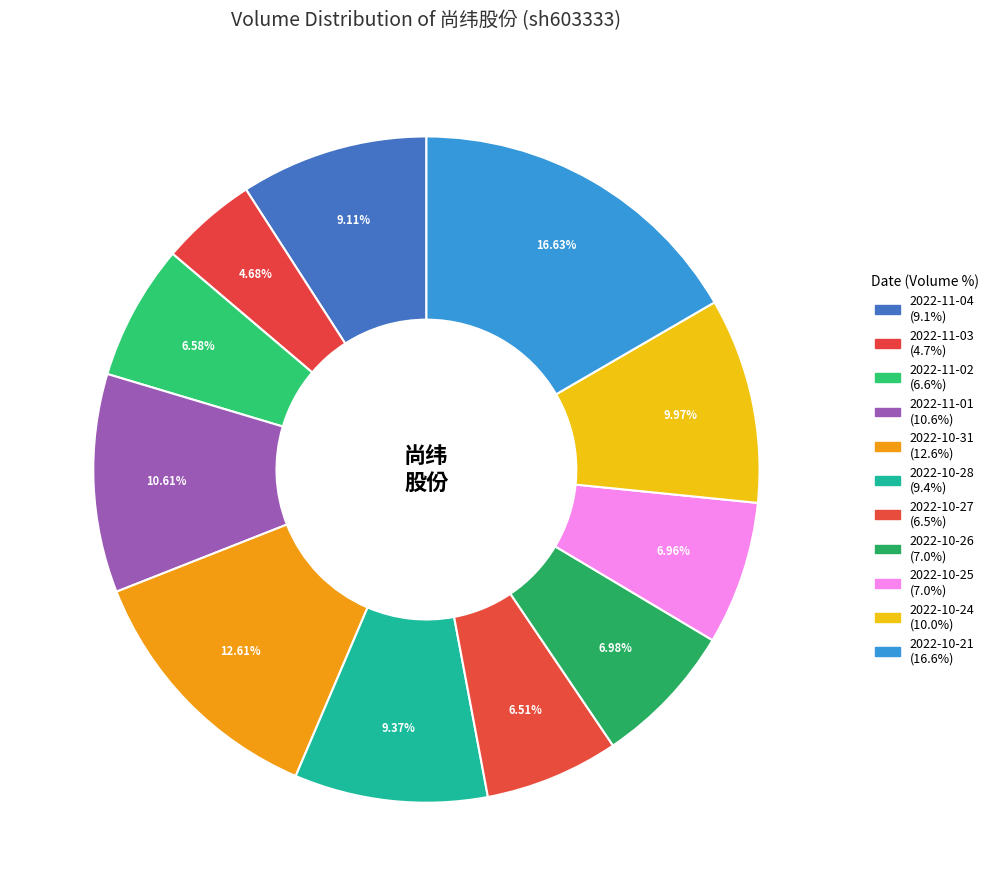

To the nearest percent, what portion does 2022-11-01 represent?

11%